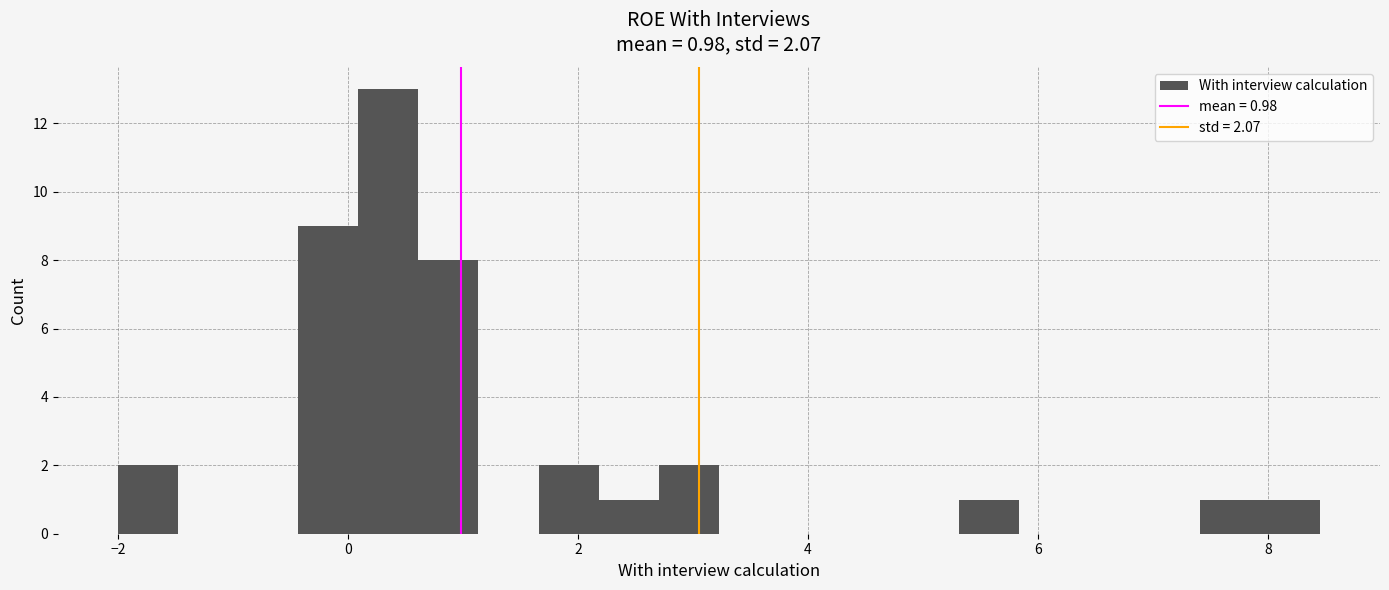

Around what value on the x-axis is the tallest bar? Give the approximate position of its centre, as read against the axis.

0.4